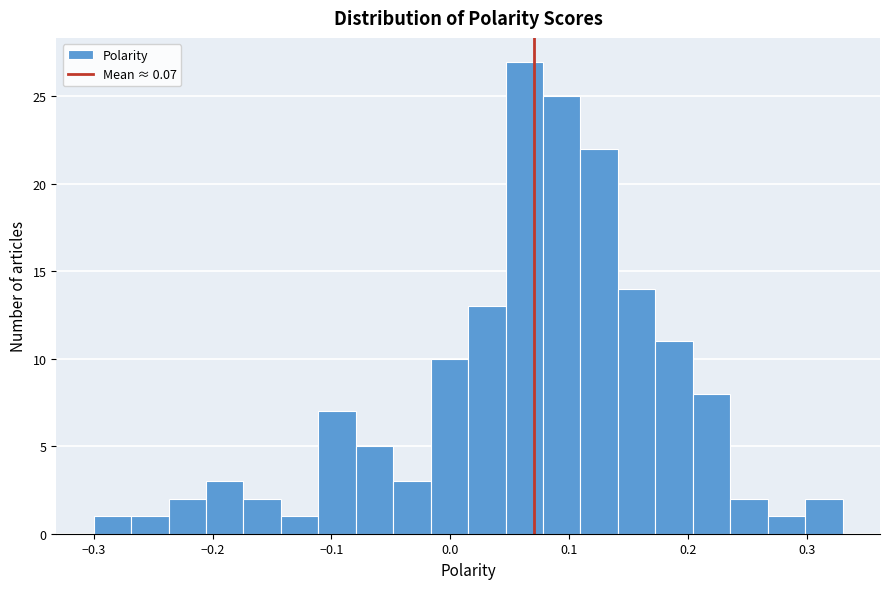

Around what value on the x-axis is the tallest bar? Give the approximate position of its centre, as read against the axis.

0.06